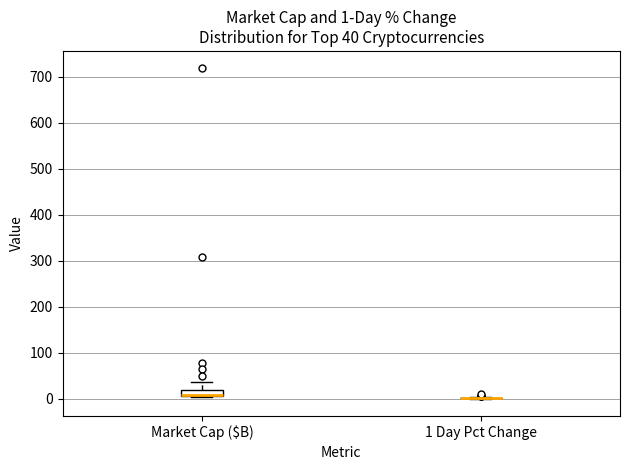

Which box is the tallest, from its lower edge to its upper edge?

Market Cap ($B)